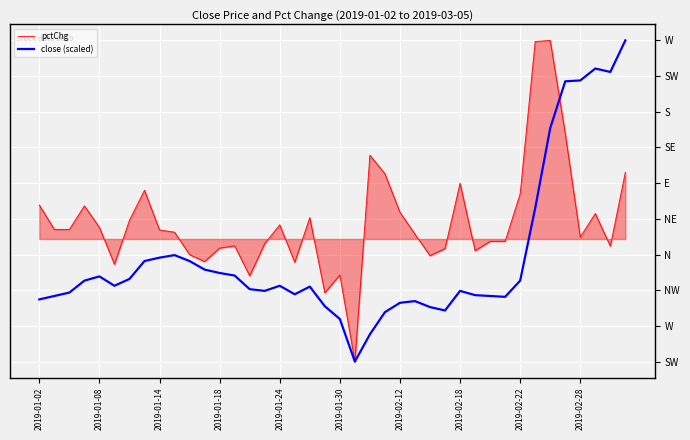

What are all the series names shown in the legend?

pctChg, close (scaled)